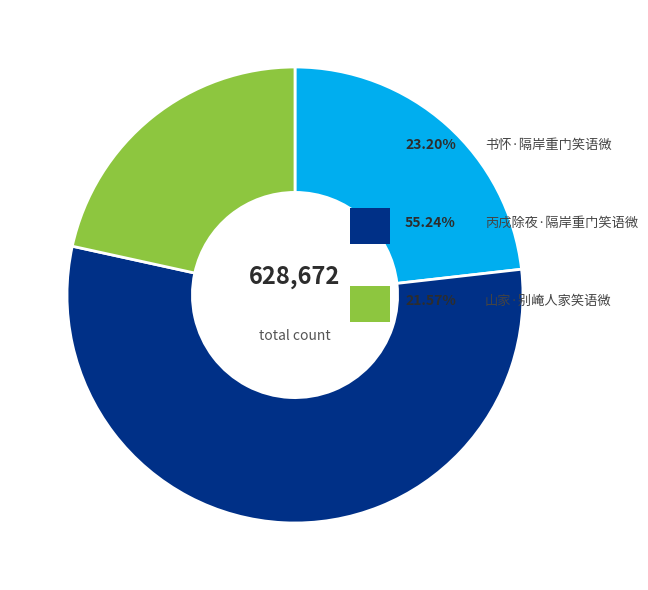

How many slices are in this pie chart?

3